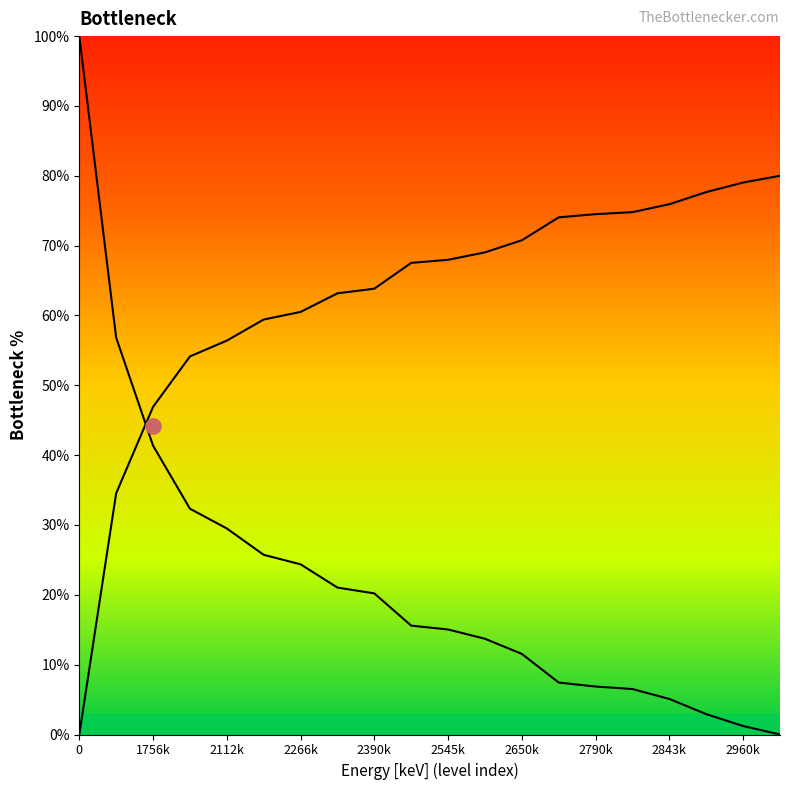

What is the change in value from 2801.28 to 2996.27?

-6.5